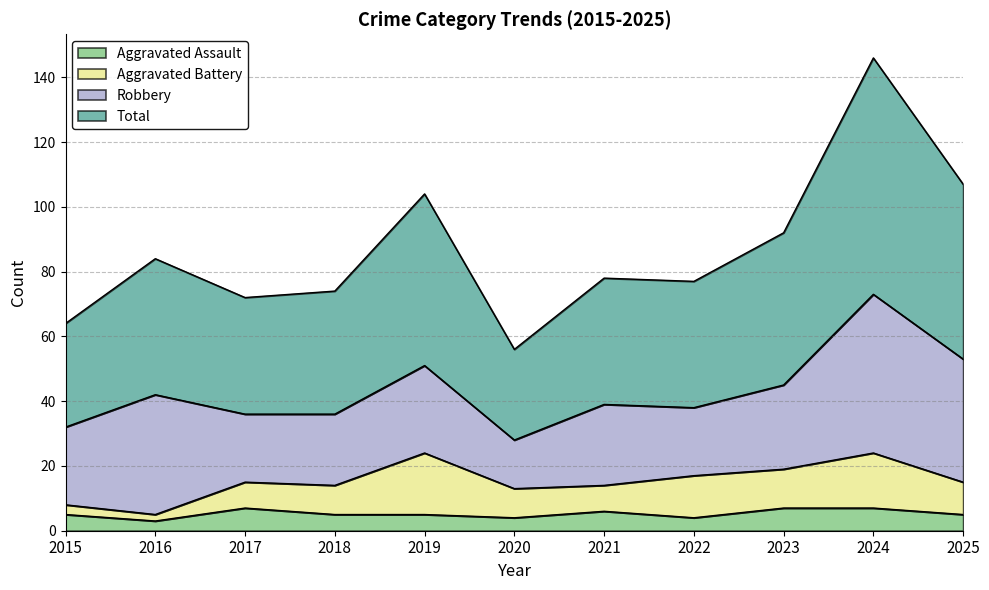

What are all the series names shown in the legend?

Aggravated Assault, Aggravated Battery, Robbery, Total